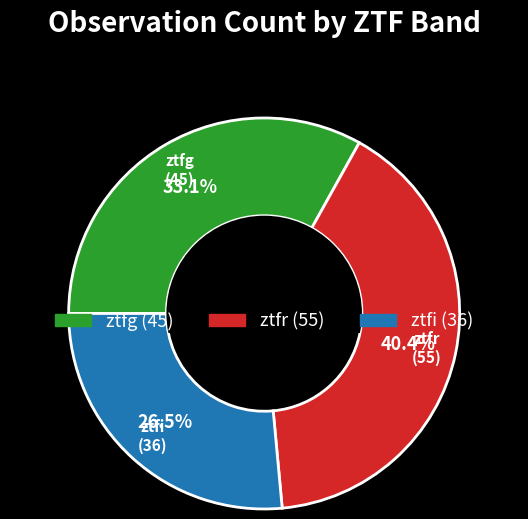

How many slices are in this pie chart?

3